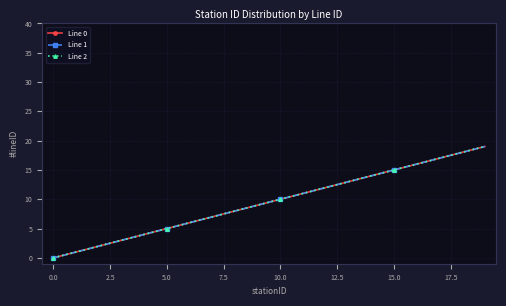

Is this an area chart (filled region under the line)?

No